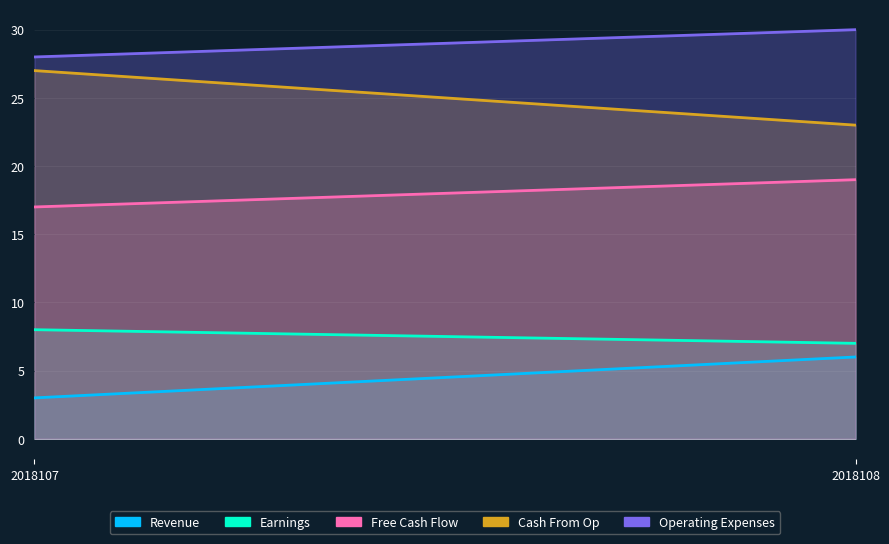

What is the total value across all series at 2018107?

83